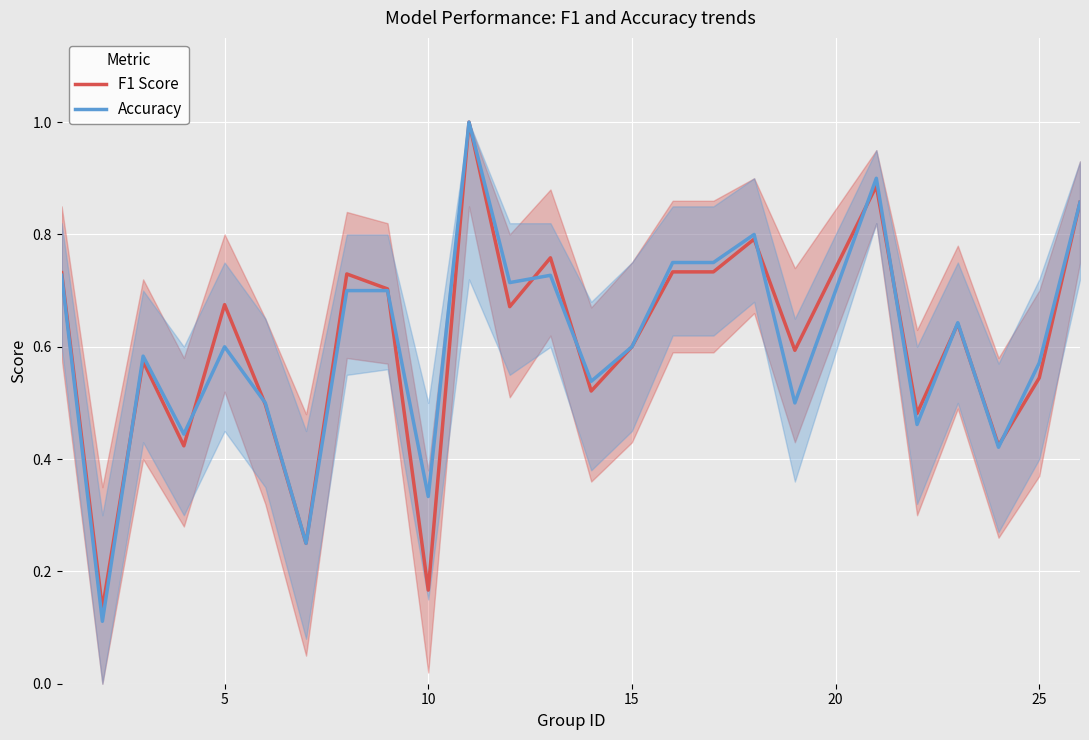

Which series has the widest spread of values?

Accuracy